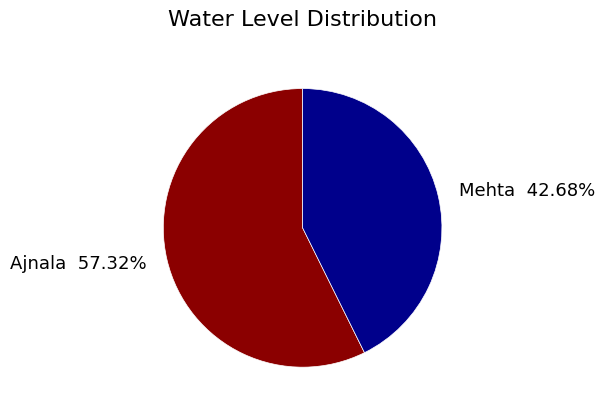

To the nearest percent, what percentage of the pie is Ajnala?

57%